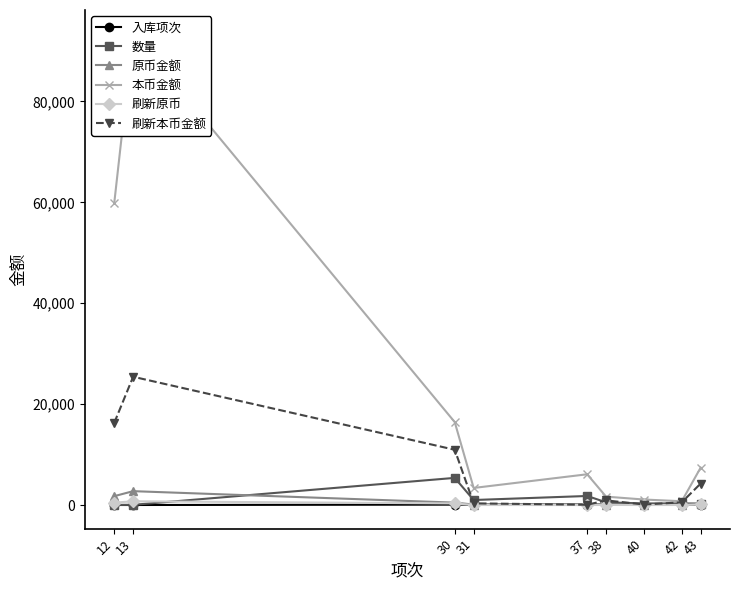

The value of 刷新本币金额 at 31 is 339.1. True or false?

True